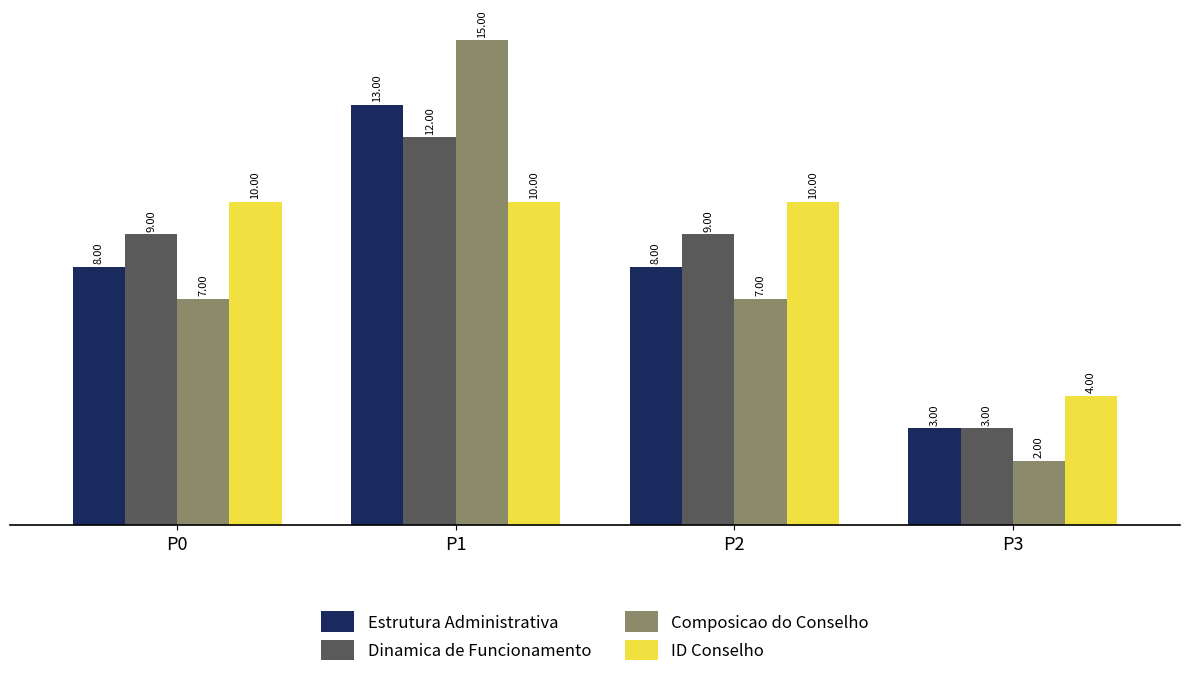

How many Composicao do Conselho values are between 7 and 15?

3